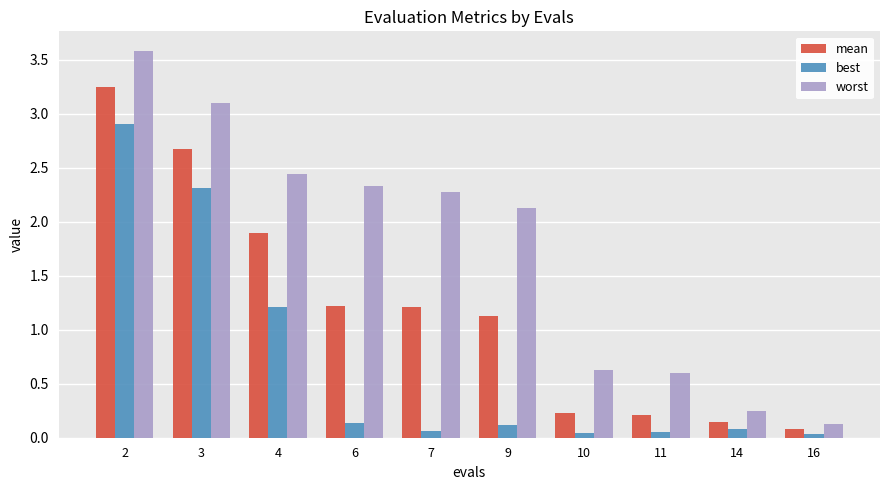

What is the value of the best bar at the 2nd from the left?

2.3